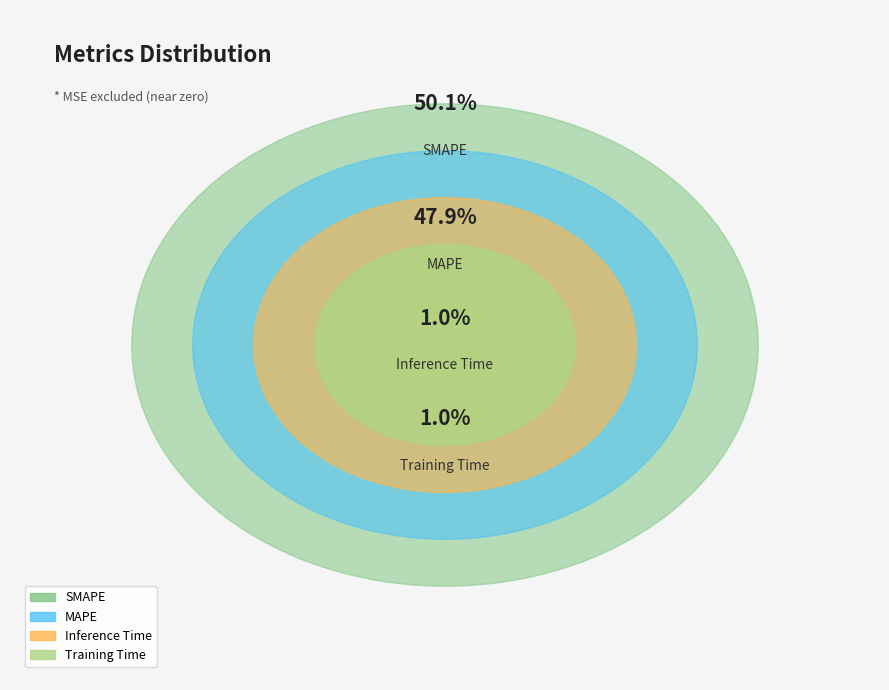

Is the sum of MAPE and Inference Time greater than half?

No